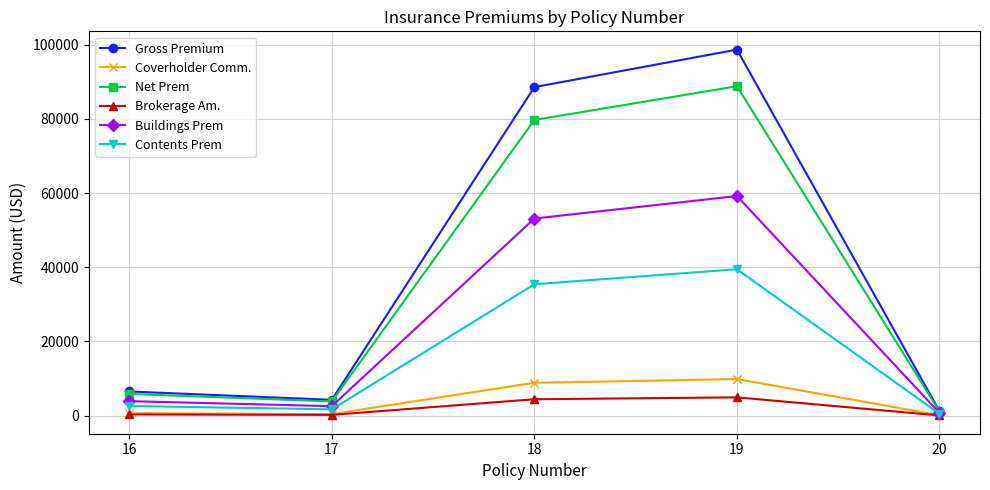

At which category does Net Prem reach its first local valley?

17